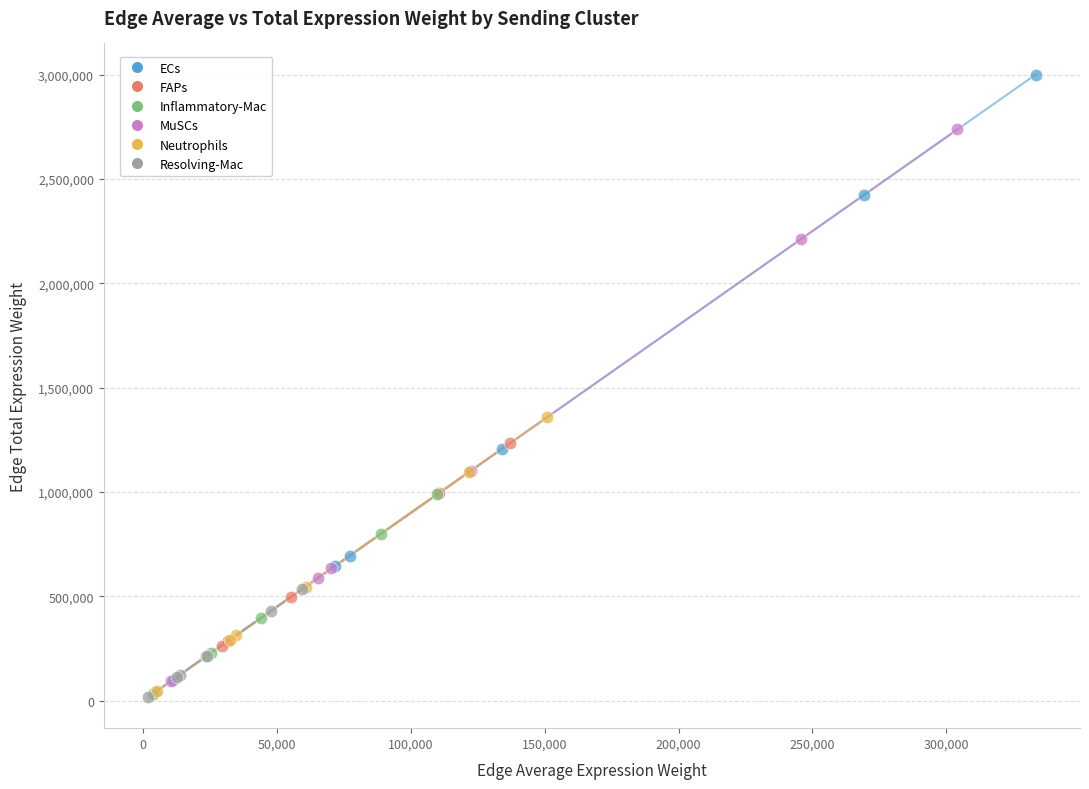

Which series has the largest Y range (max minus min)?

ECs